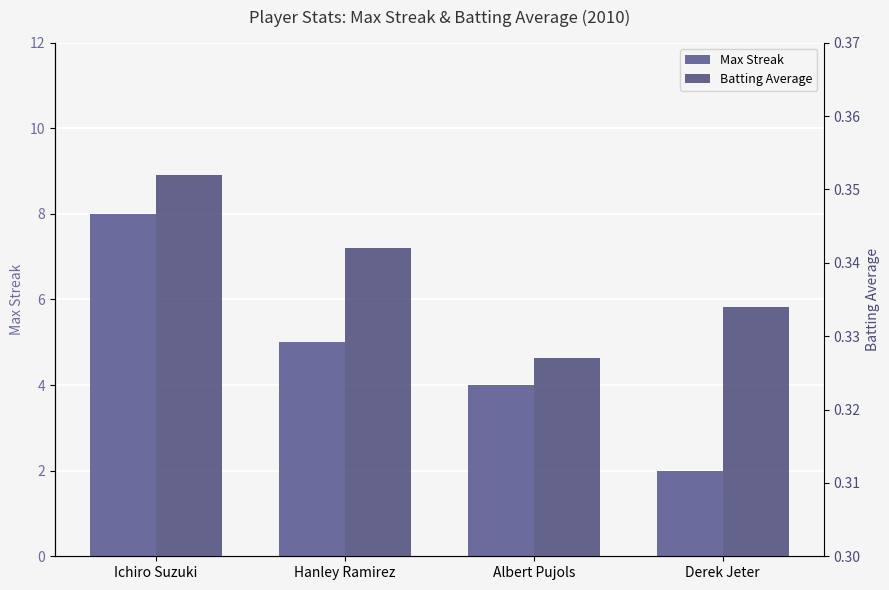

List the labels in order of Max Streak value, largest first.

Ichiro Suzuki, Hanley Ramirez, Albert Pujols, Derek Jeter